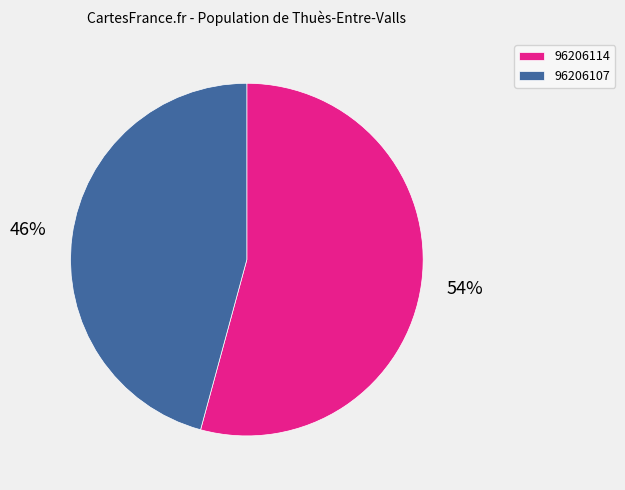

Which has a higher value, 96206114 or 96206107?

96206114